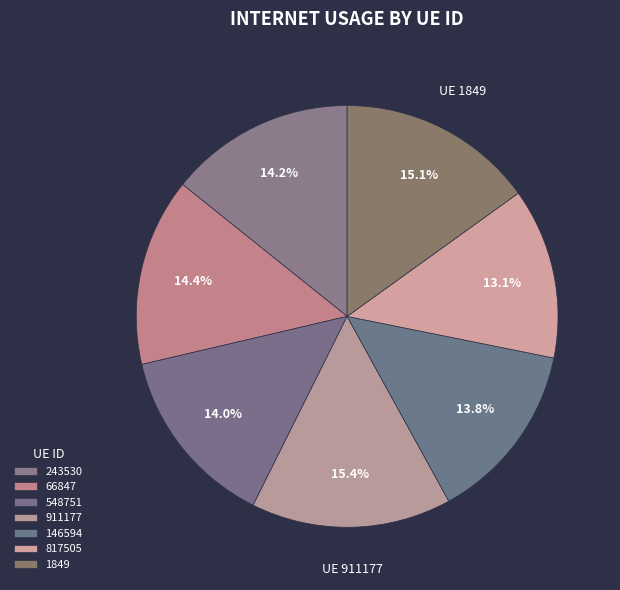

Is it true that 66847 is 8% of the pie?

False